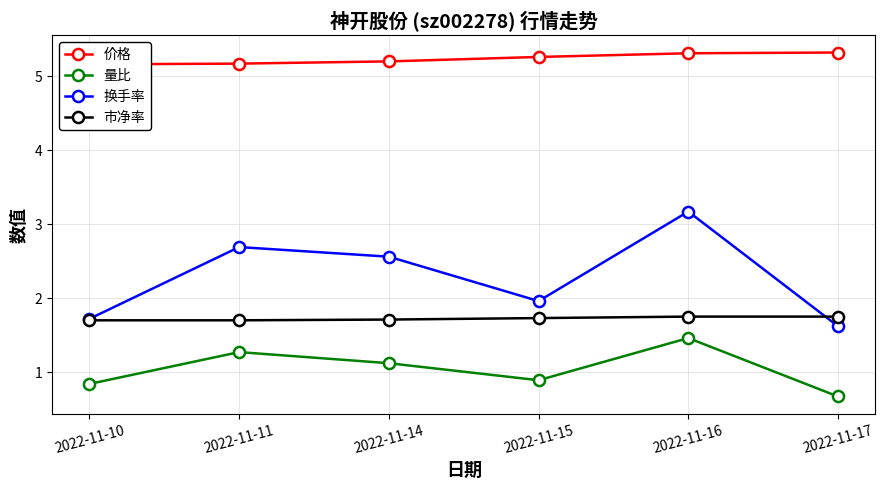

At how many categories does at least one series exceed 3?

6